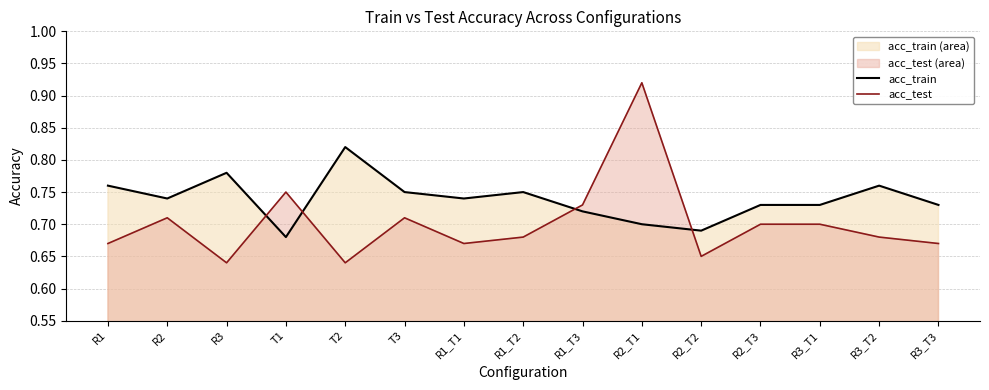

How many lines are shown in the chart?

2